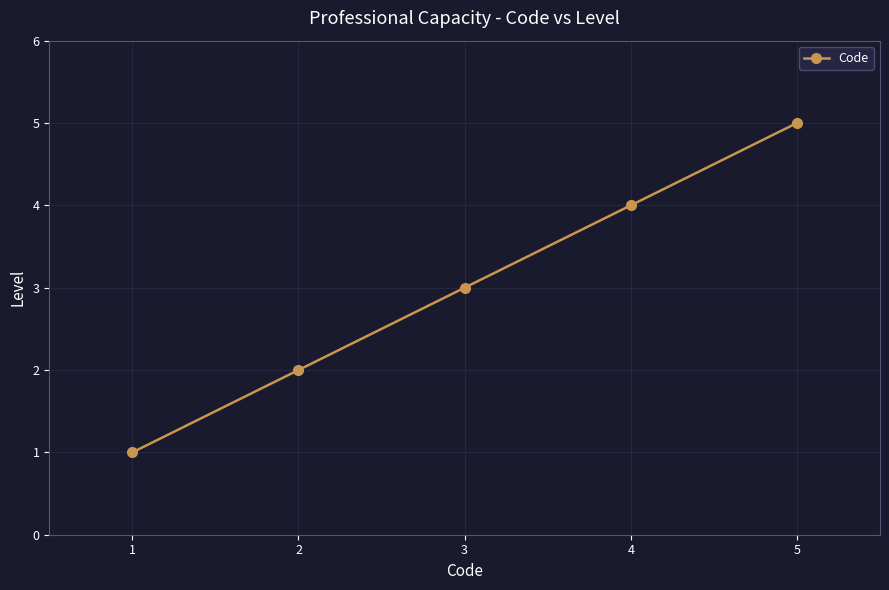

List the labels in order of value, smallest first.

1, 2, 3, 4, 5